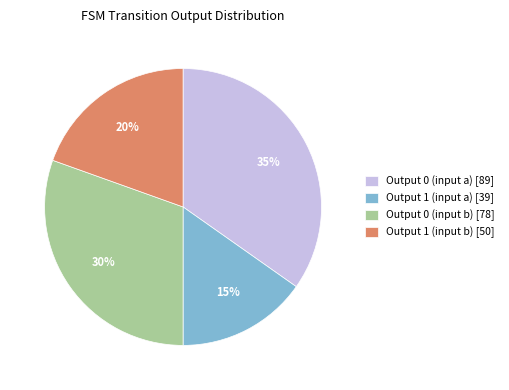

How many slices are in this pie chart?

4